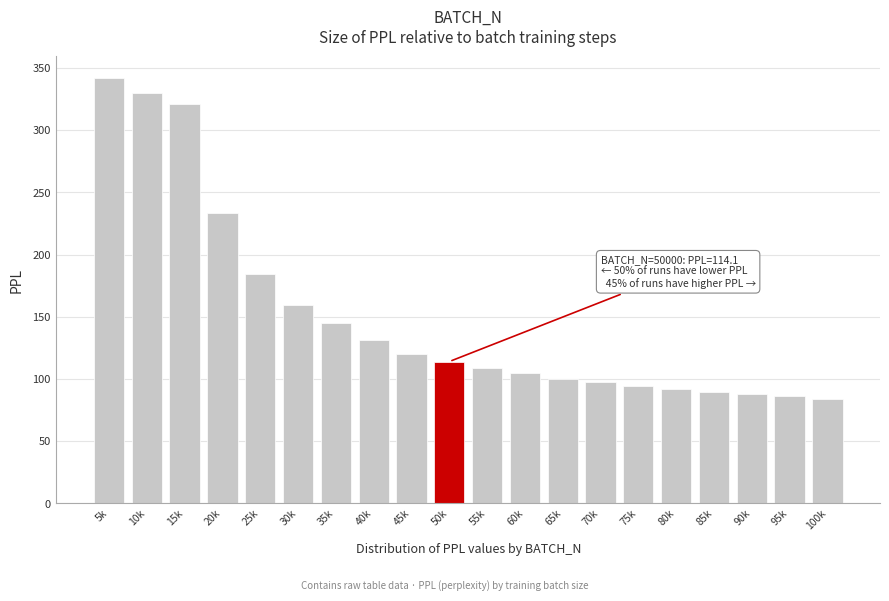

Reading left to right, what are all the values shown in this chart?

5k=342.3	10k=329.9	15k=321.0	20k=233.9	25k=184.3	30k=159.8	35k=144.7	40k=131.6	45k=120.5	50k=114.1	55k=108.8	60k=105.3	65k=100.3	70k=97.5	75k=94.4	80k=92.0	85k=89.4	90k=87.9	95k=86.1	100k=84.2